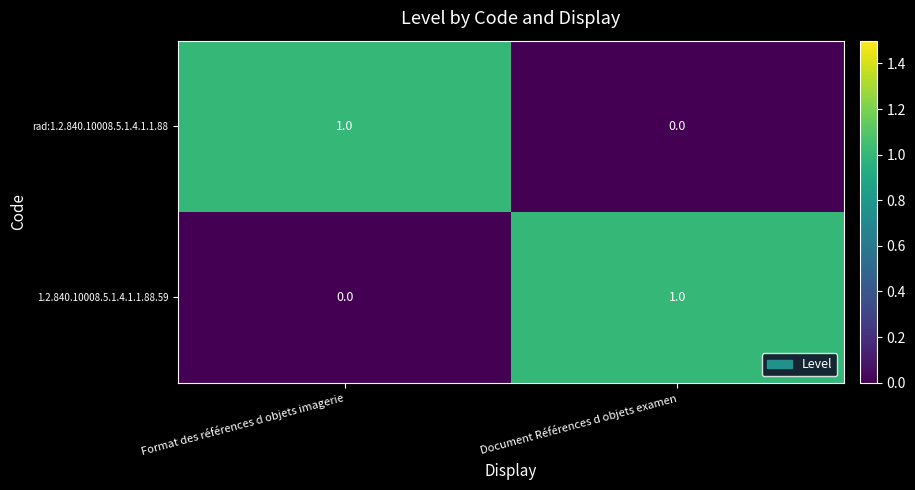

Reading left to right, what are all the values shown in this chart?

rad:1.2.840.10008.5.1.4.1.1.88: Format des références d objets imagerie=1	Document Références d objets examen=0
1.2.840.10008.5.1.4.1.1.88.59: Format des références d objets imagerie=0	Document Références d objets examen=1